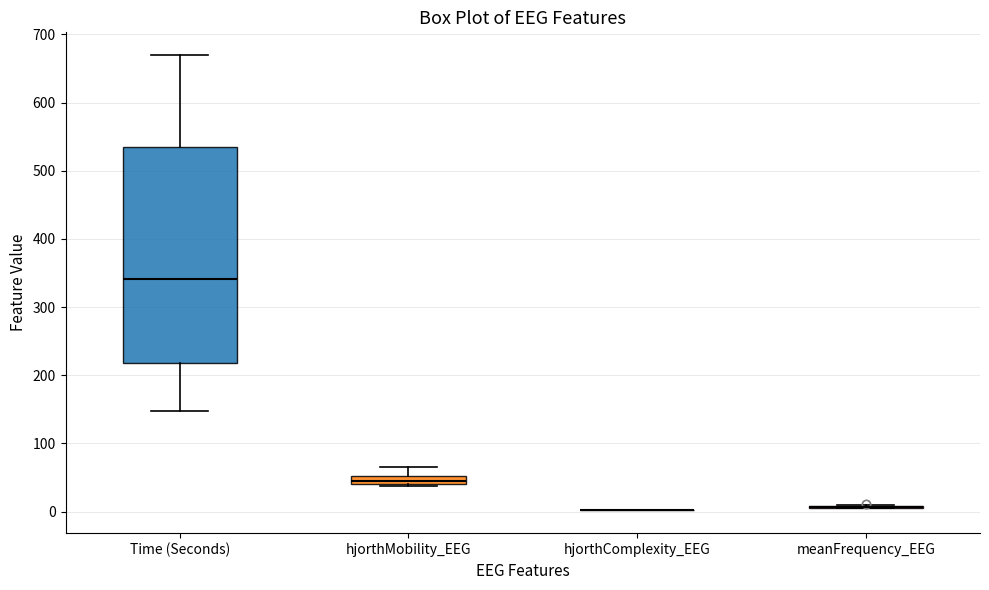

Comparing the boxes themselves (not the whiskers), which one is the tallest?

Time (Seconds)